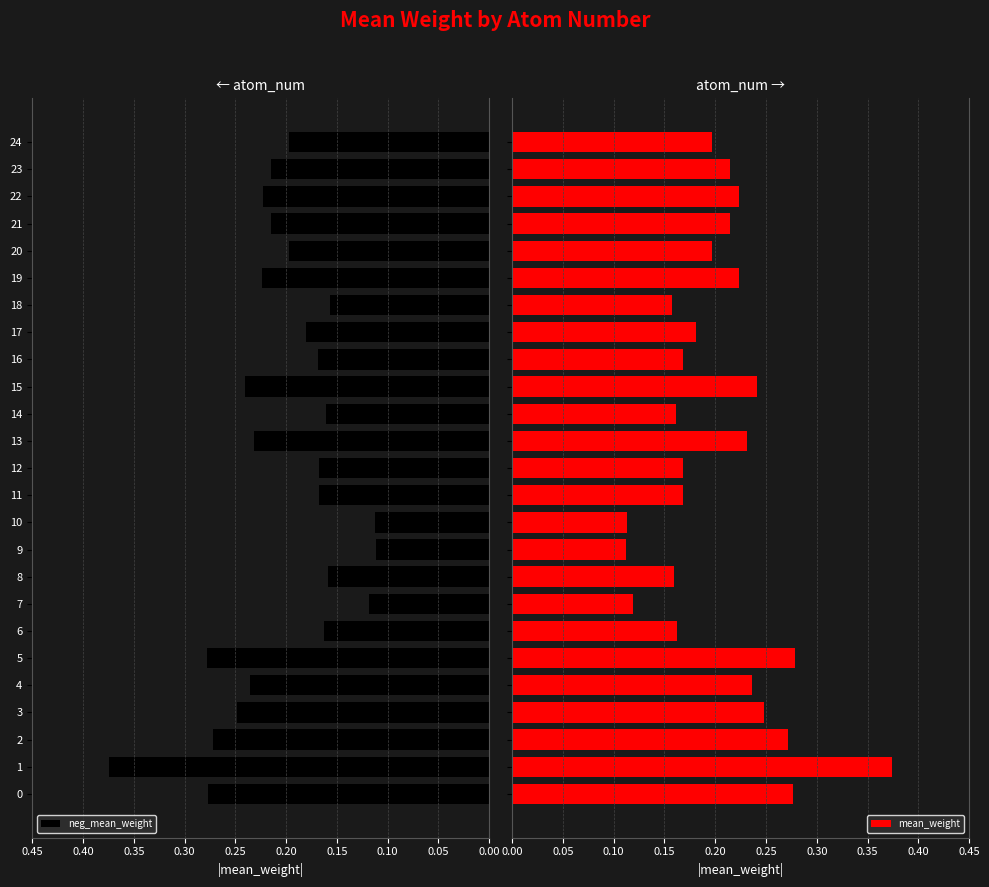

What is the difference between the maximum and minimum values in the mean_weight series?

0.3